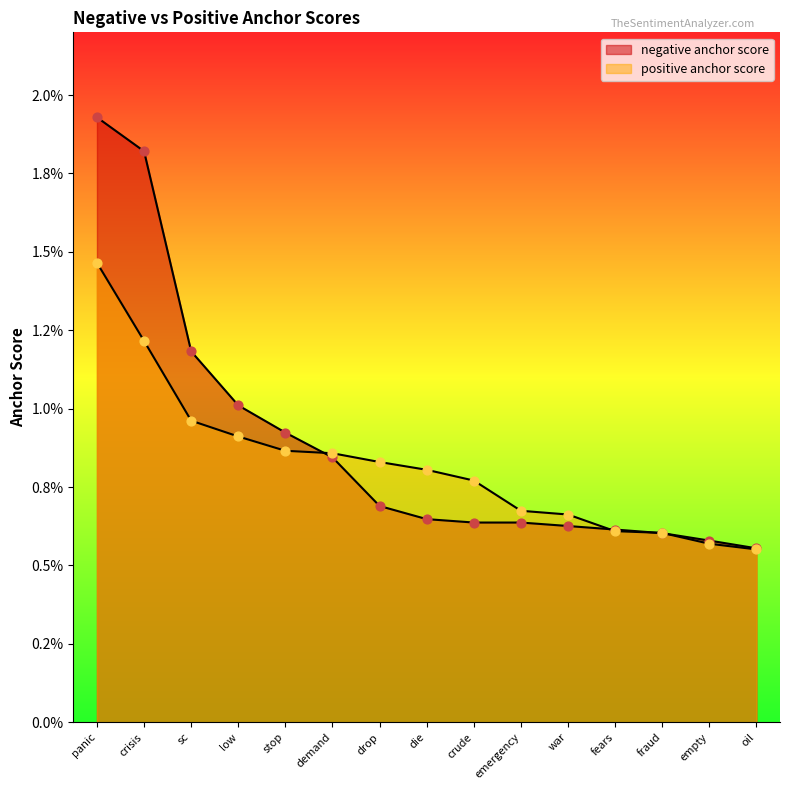

Which series contains the lowest Y value?

positive anchor score